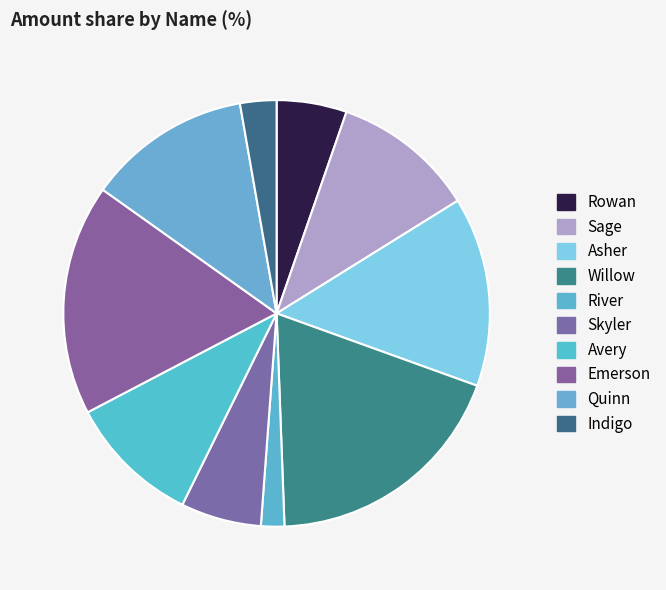

Which has a higher value, Asher or Rowan?

Asher